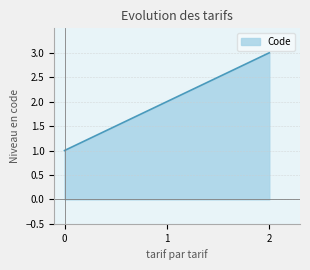

Reading left to right, extract all data points from this chart.

1	2	3